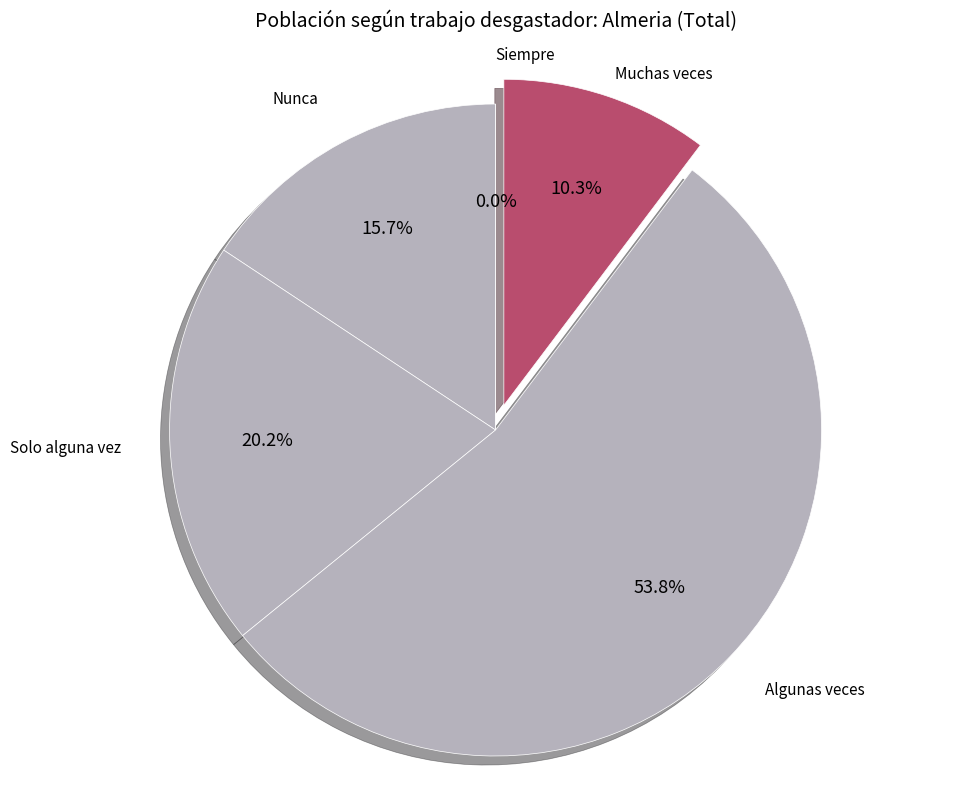

Rank the categories by value from highest to lowest.

Algunas veces, Solo alguna vez, Nunca, Muchas veces, Siempre